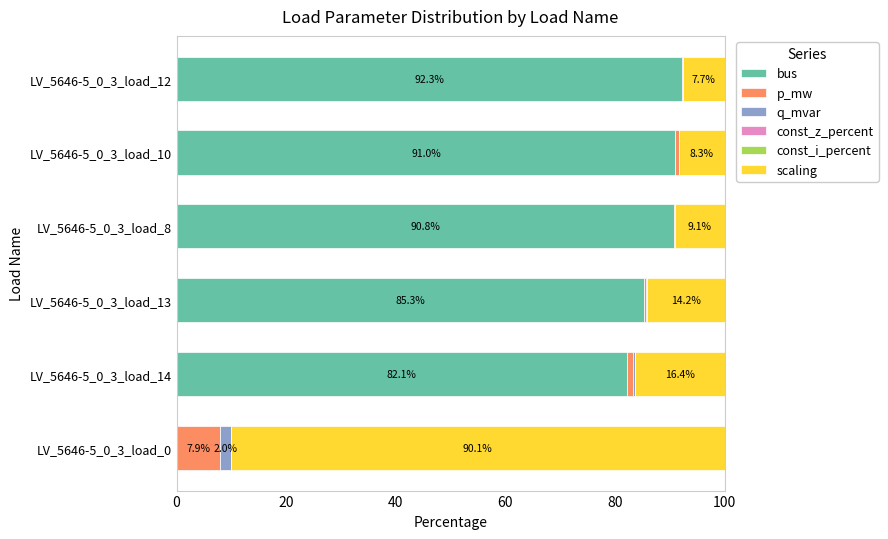

What is the sum of the bus values at LV_5646-5_0_3_load_14 and LV_5646-5_0_3_load_8?

172.9